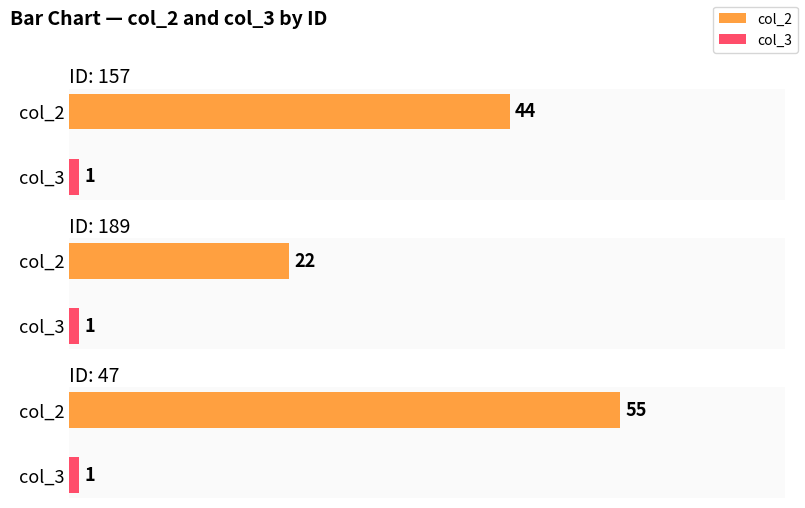

What is the value of the col_2 bar at the 2nd from the left?

22